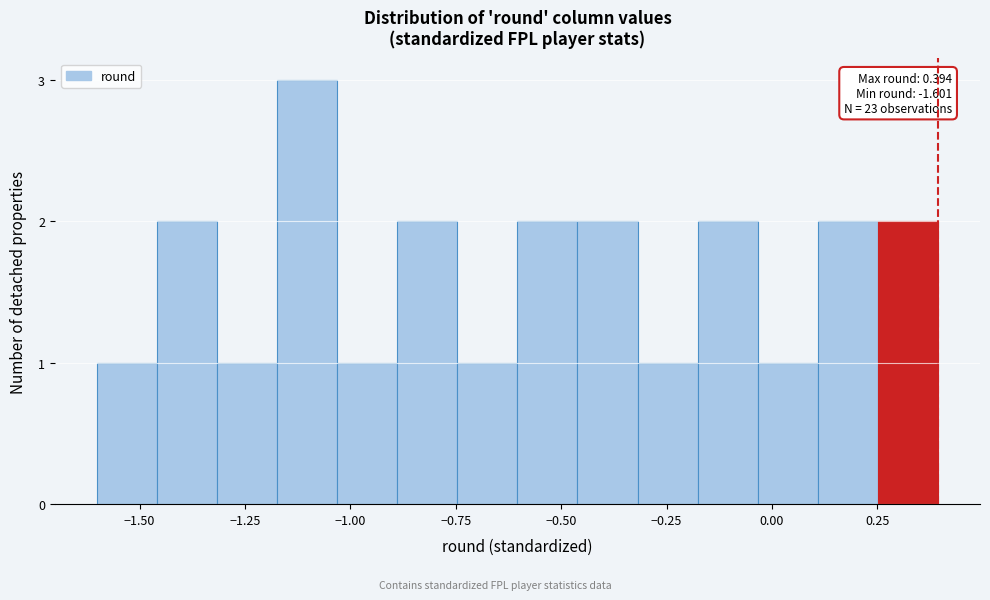

Read against the x-axis, roughly where is the centre of the tallest bar?

-1.10